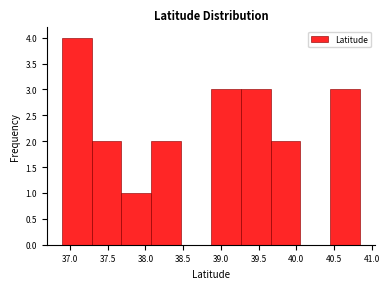

What is the height of the bar covering 37.70 to 38.10 on the x-axis? Neither the bar edges nor the heights are printed on the chart, so give them approximately, as read against the axes.

1